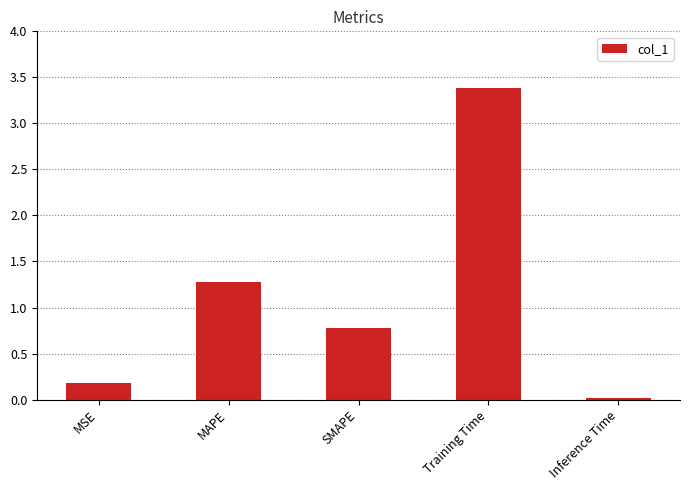

What is the sum of all values?

5.6